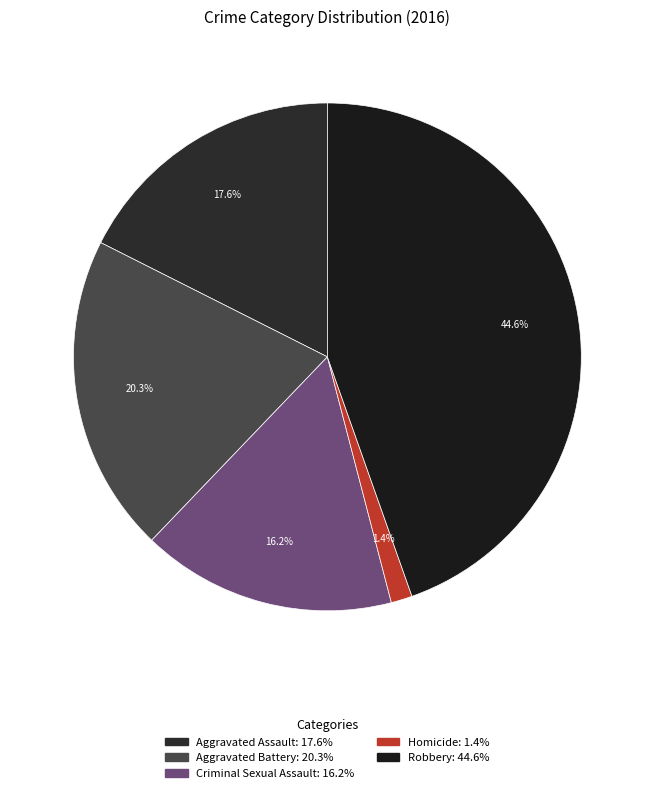

What percentage is the Robbery slice, to the nearest percent?

45%